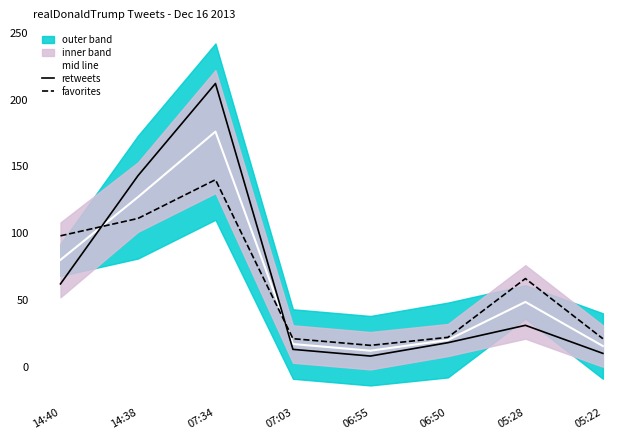

What is the label of the 1st point from the right?

05:22